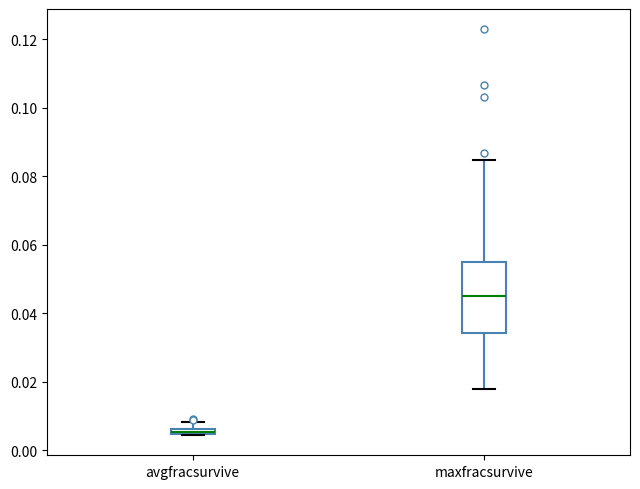

Which box is the tallest, from its lower edge to its upper edge?

maxfracsurvive